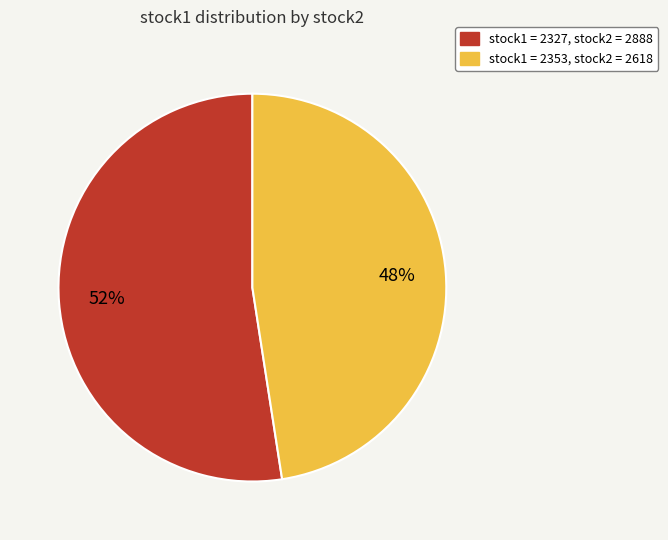

Is there any slice that represents more than half of the pie?

Yes